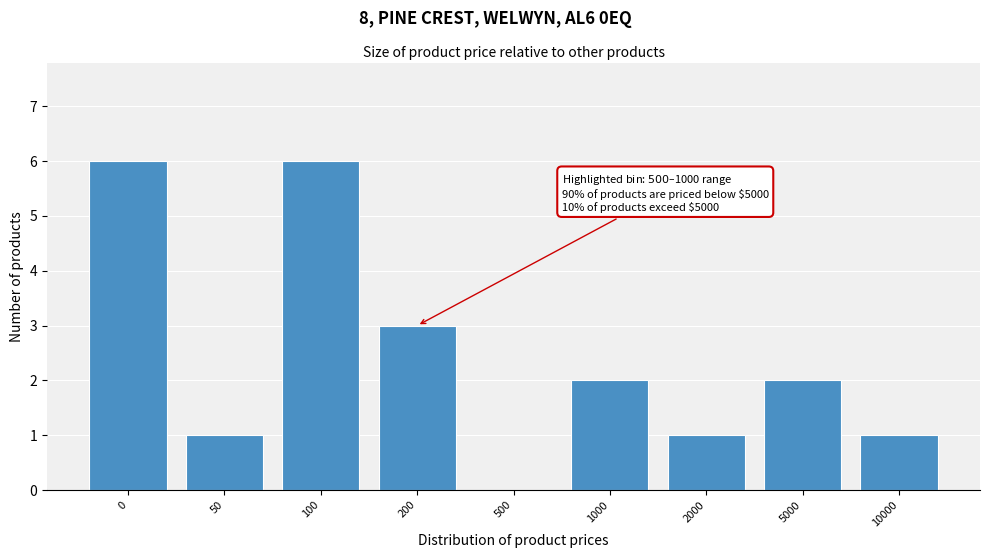

Reading right to left, extract all data points from this chart.

10000=1	5000=2	2000=1	1000=2	500=0	200=3	100=6	50=1	0=6